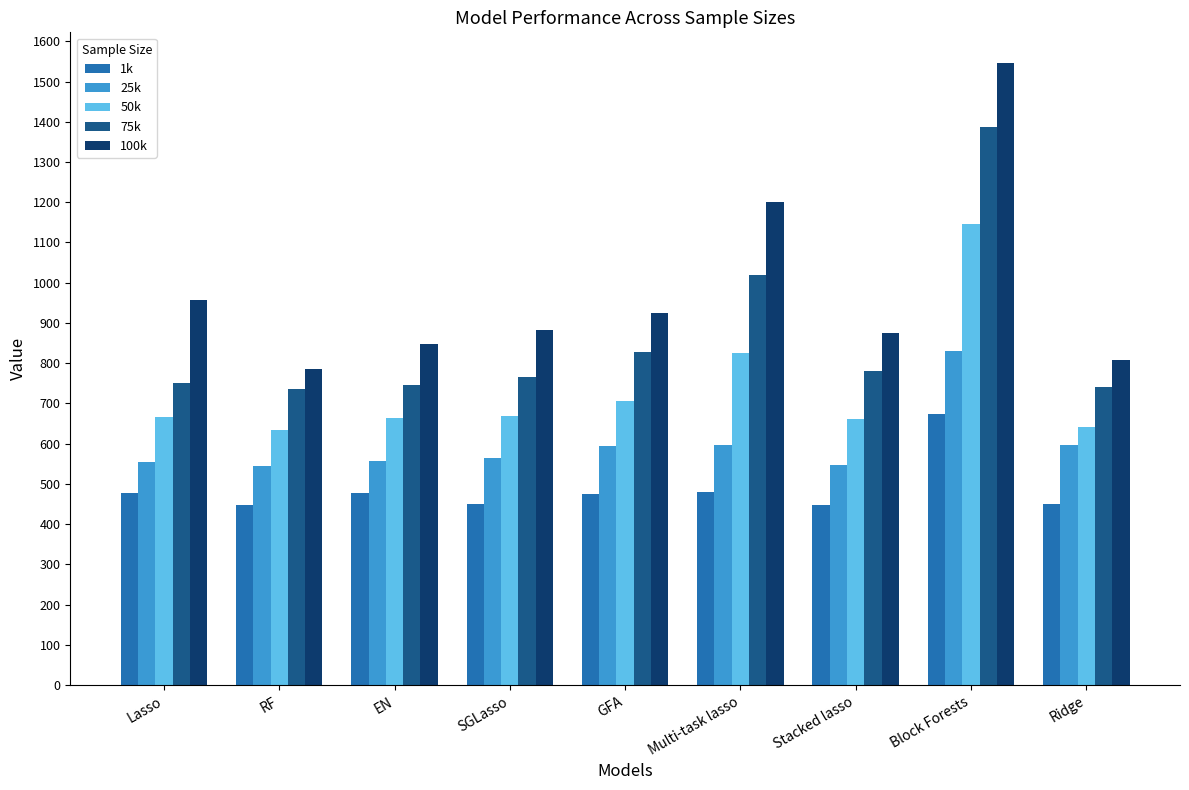

What is the difference between the second highest and second lowest values in the 1k series?

31